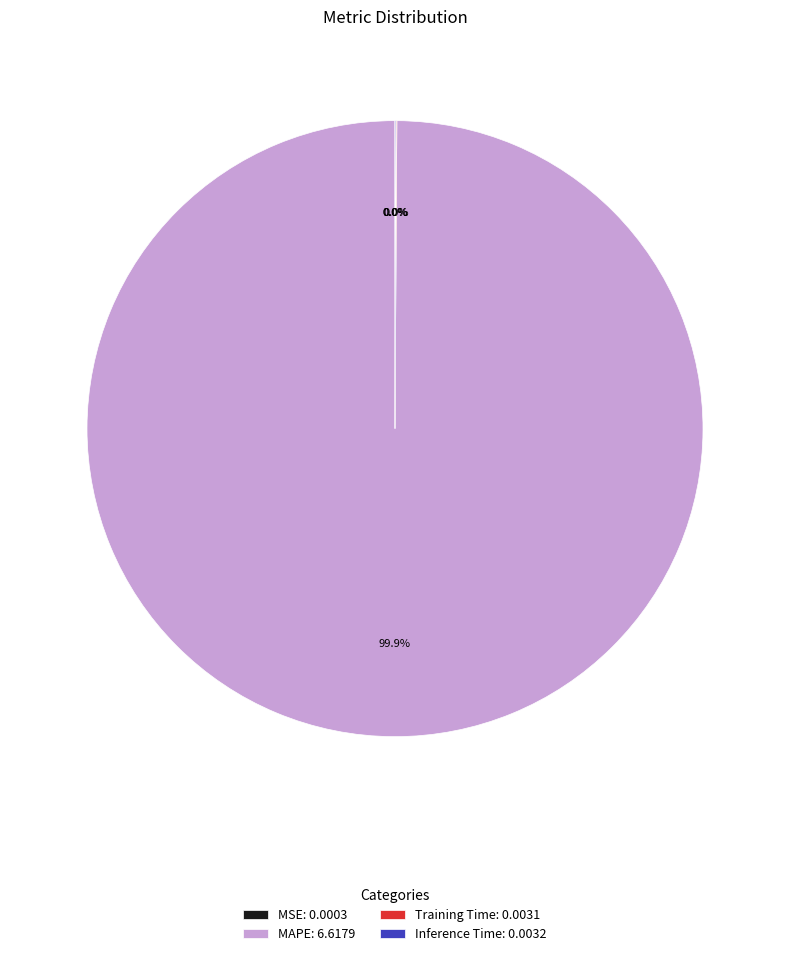

Is there any slice that represents more than half of the pie?

Yes